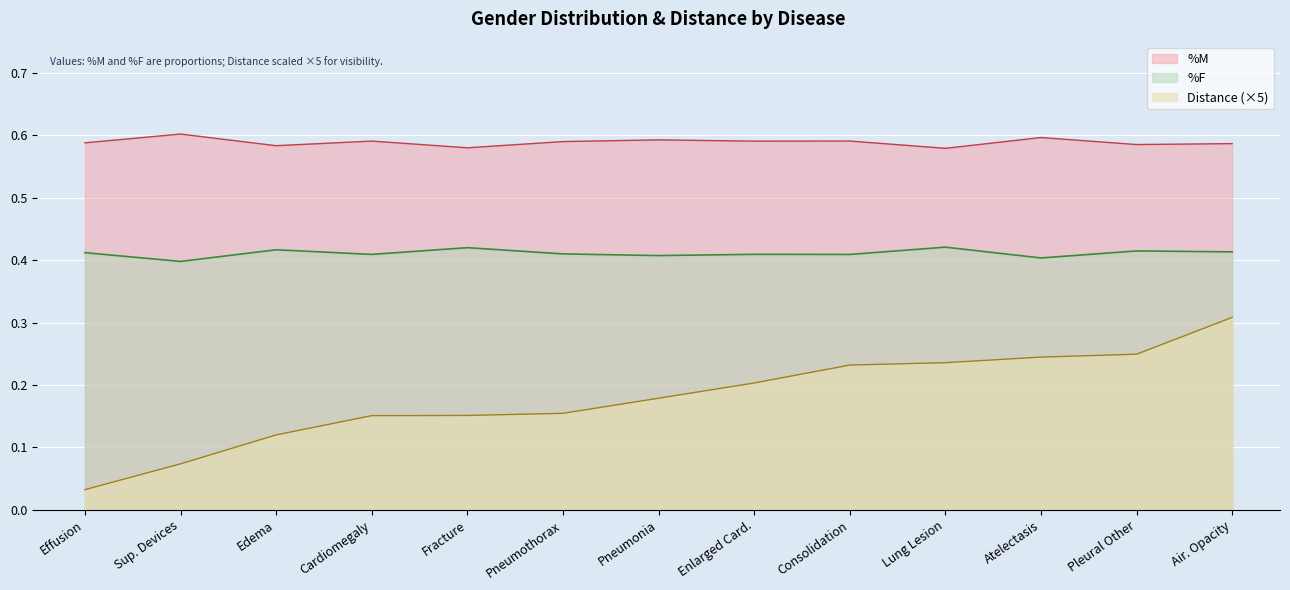

Read the %F value at Air. Opacity.

0.4